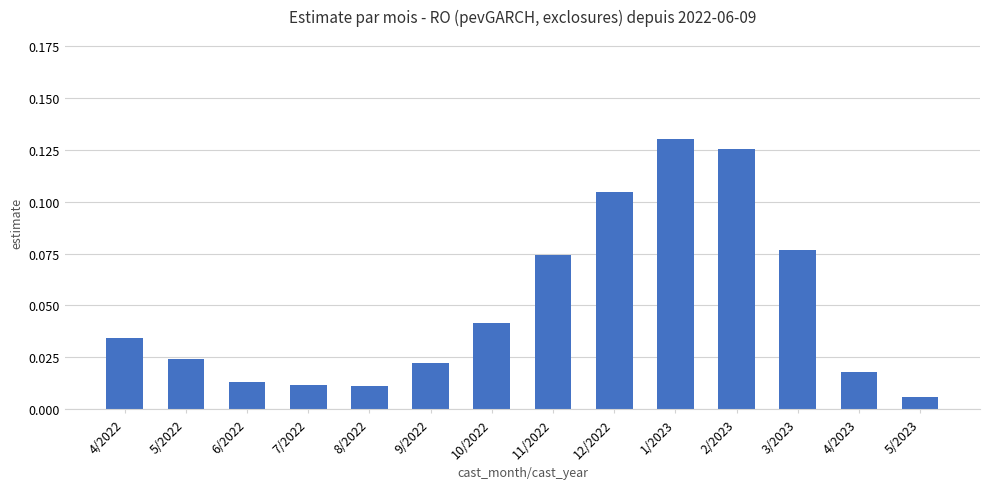

Which has a higher value, 4/2023 or 9/2022?

9/2022